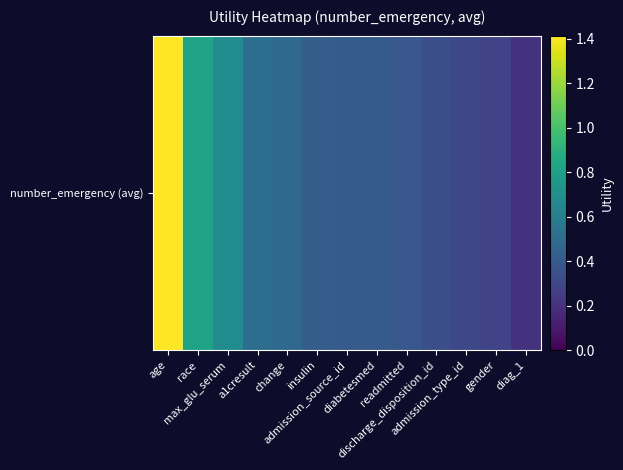

Rank the categories by value from highest to lowest.

age, race, max_glu_serum, a1cresult, change, insulin, admission_source_id, diabetesmed, readmitted, discharge_disposition_id, admission_type_id, gender, diag_1